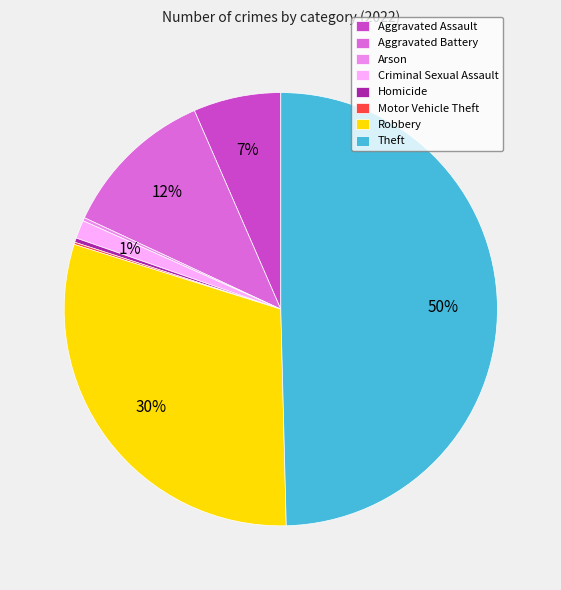

Is it true that Theft is 57% of the pie?

False